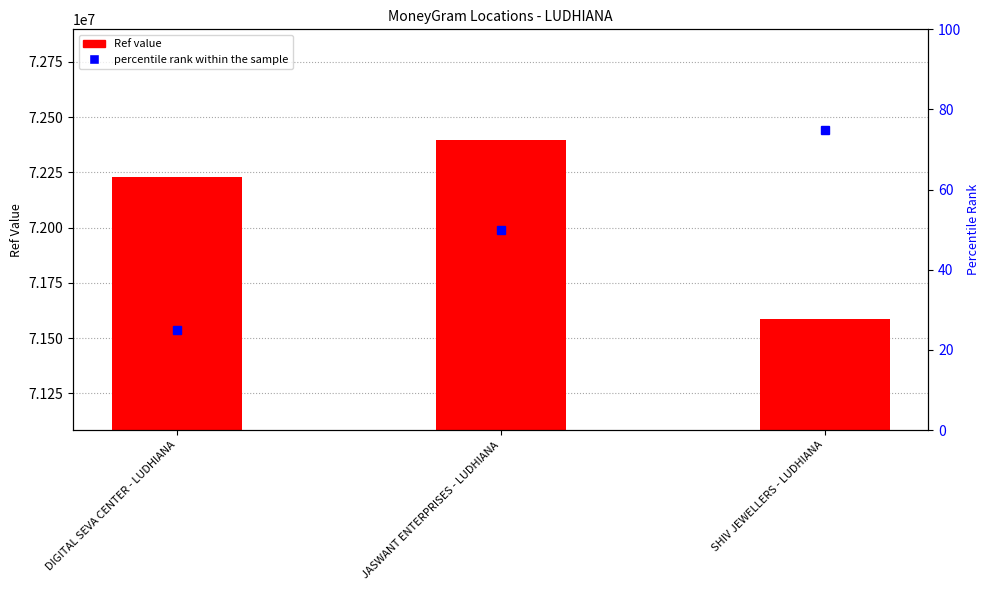

What is the label of the 1st bar from the left?

DIGITAL SEVA CENTER - LUDHIANA